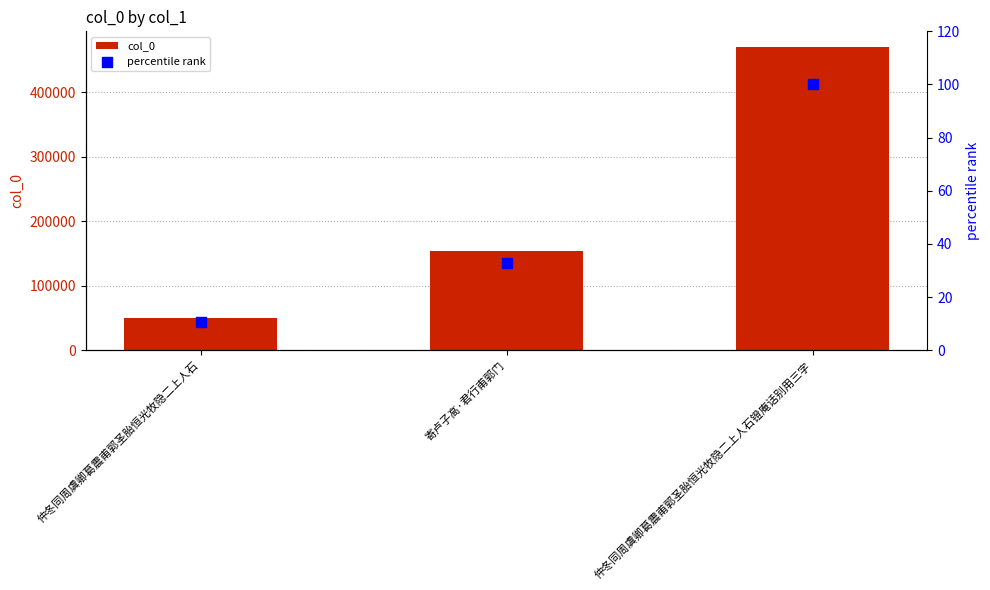

Is the value of percentile rank at 仲冬同周虞卿葛震甫郭圣胎恒光牧隐二上人石镫庵话别用三字 greater than the value of col_0 at 仲冬同周虞卿葛震甫郭圣胎恒光牧隐二上人石镫庵话别用三字?

No